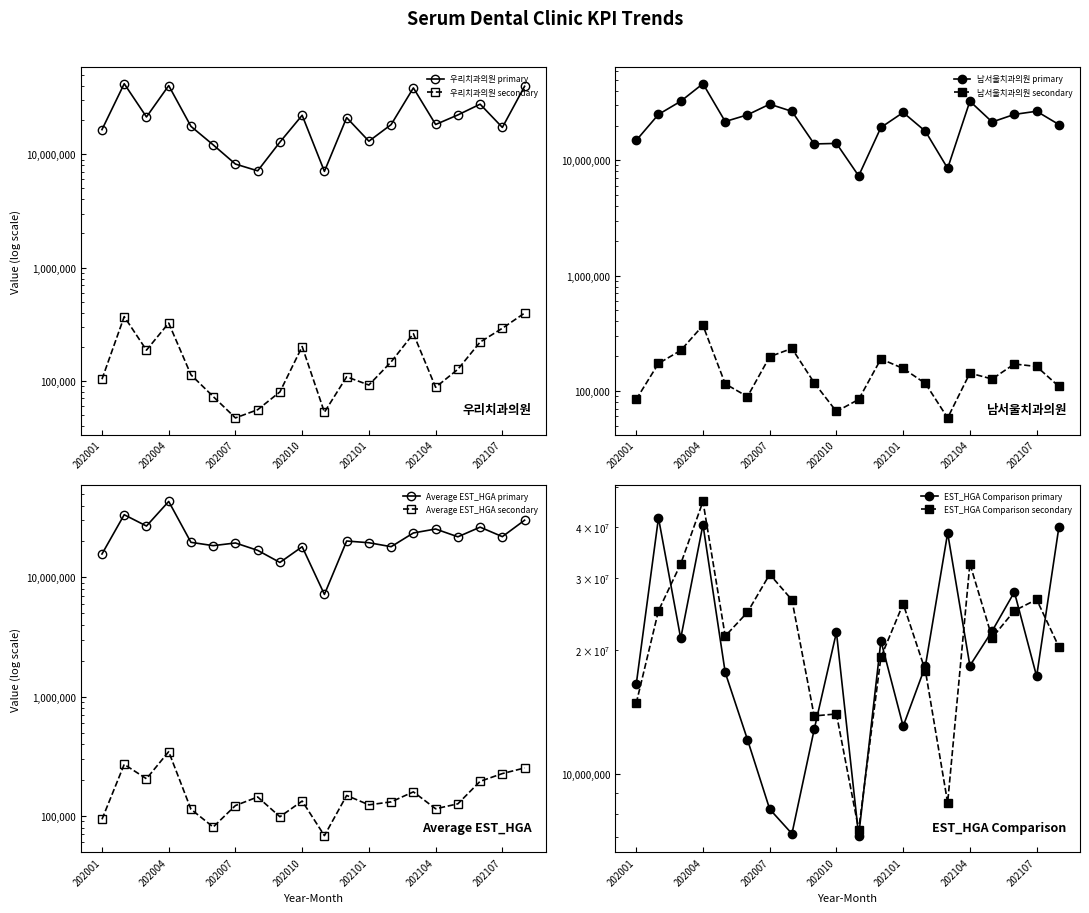

True or false: 우리치과의원 AVG_AMT has a value of 23468 at 202104.

False